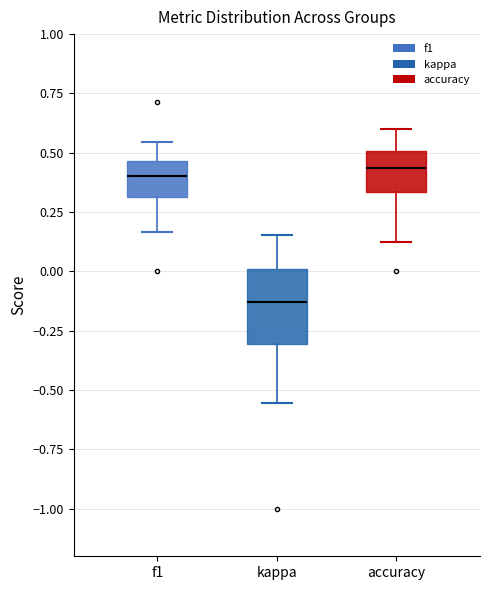

Which box is the tallest, from its lower edge to its upper edge?

kappa